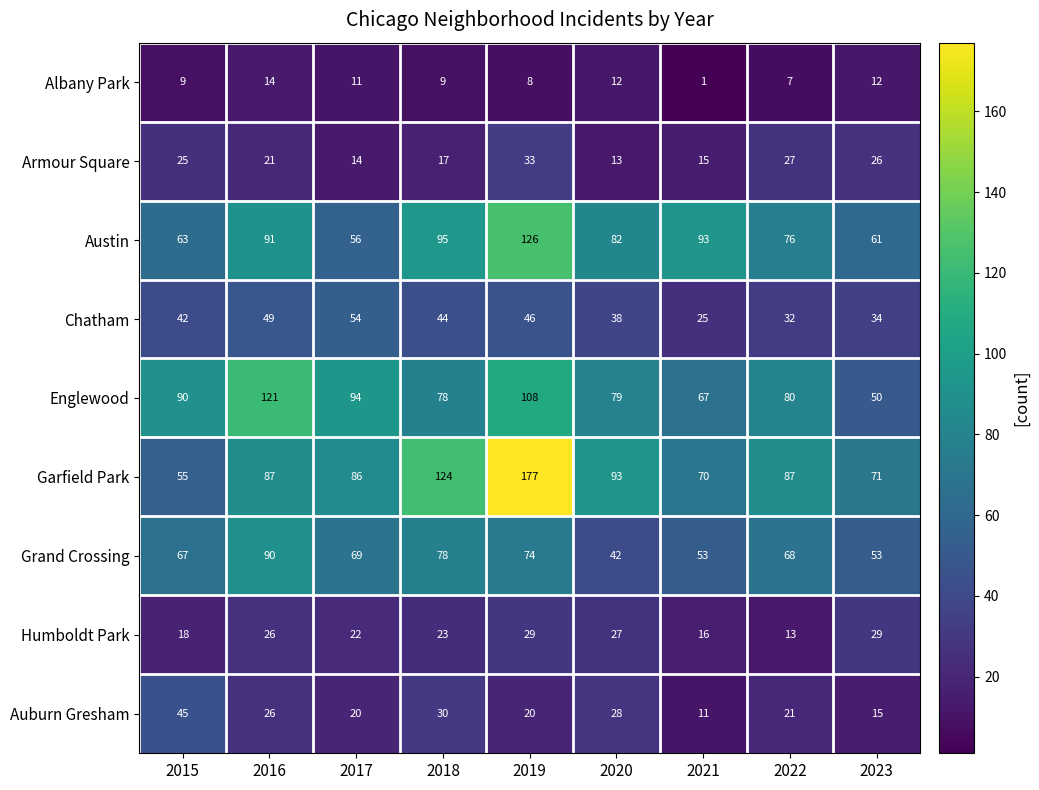

What is the spread (max minus min) of values at 2018?

115